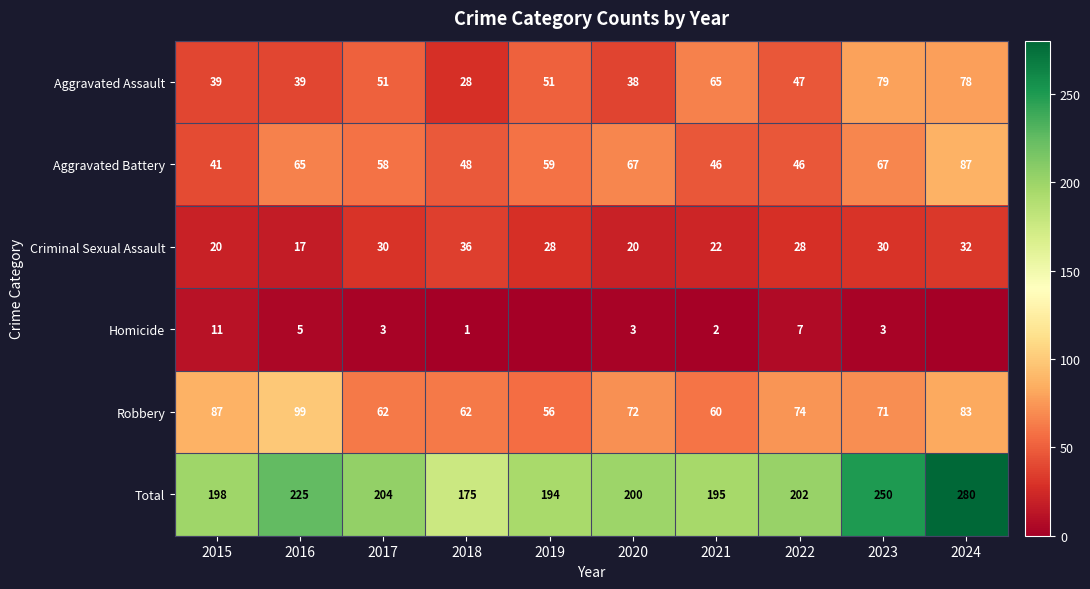

How many data points in Robbery are less than 72?

5